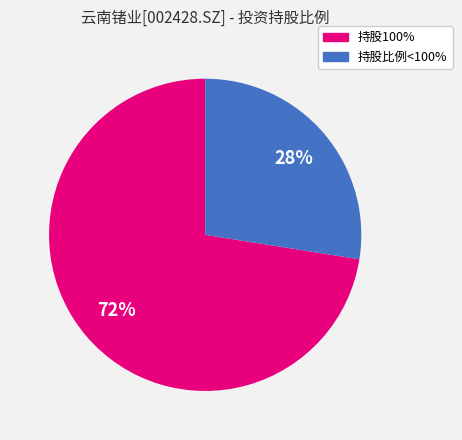

Does any single category account for the majority?

Yes